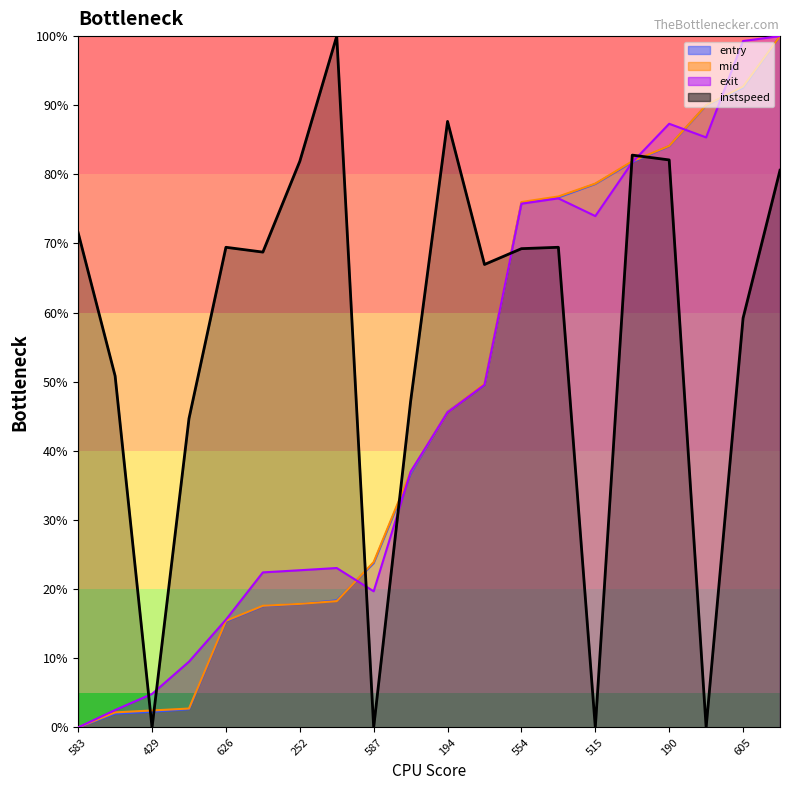

Which label corresponds to the smallest value in the chart?

583